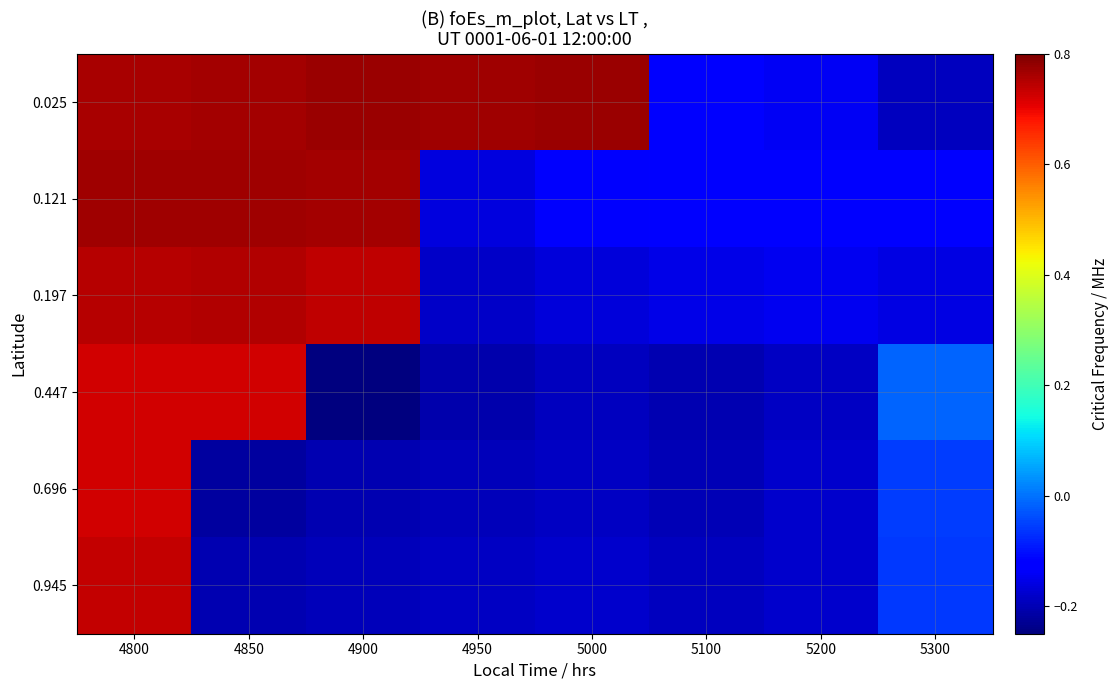

Which series has the largest total across all categories?

0.025